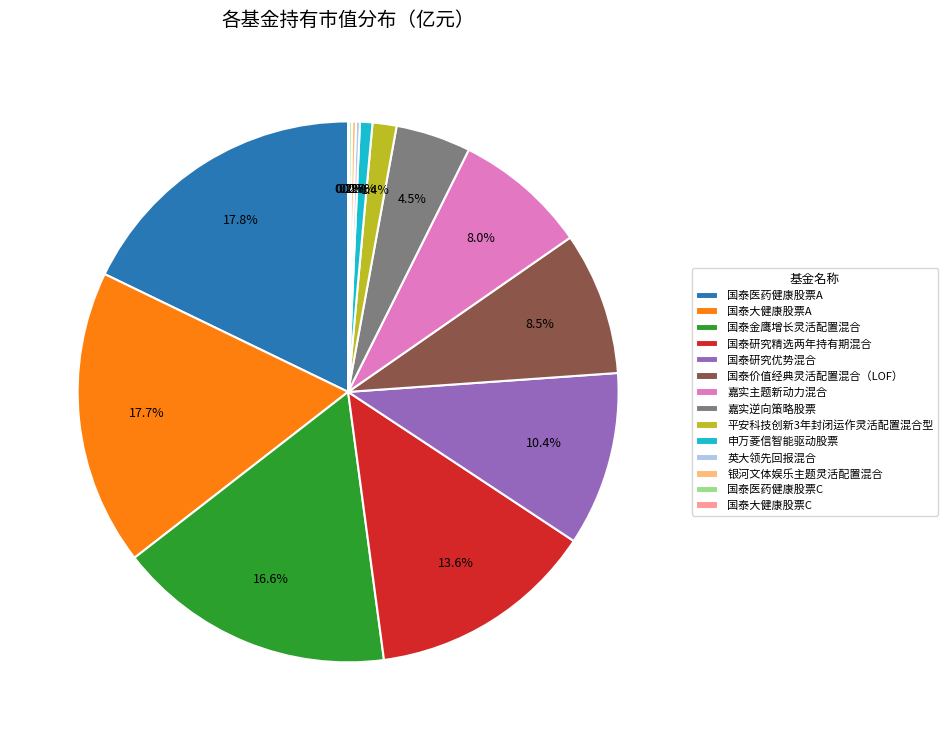

True or false: 国泰医药健康股票A accounts for 18% of the total.

True